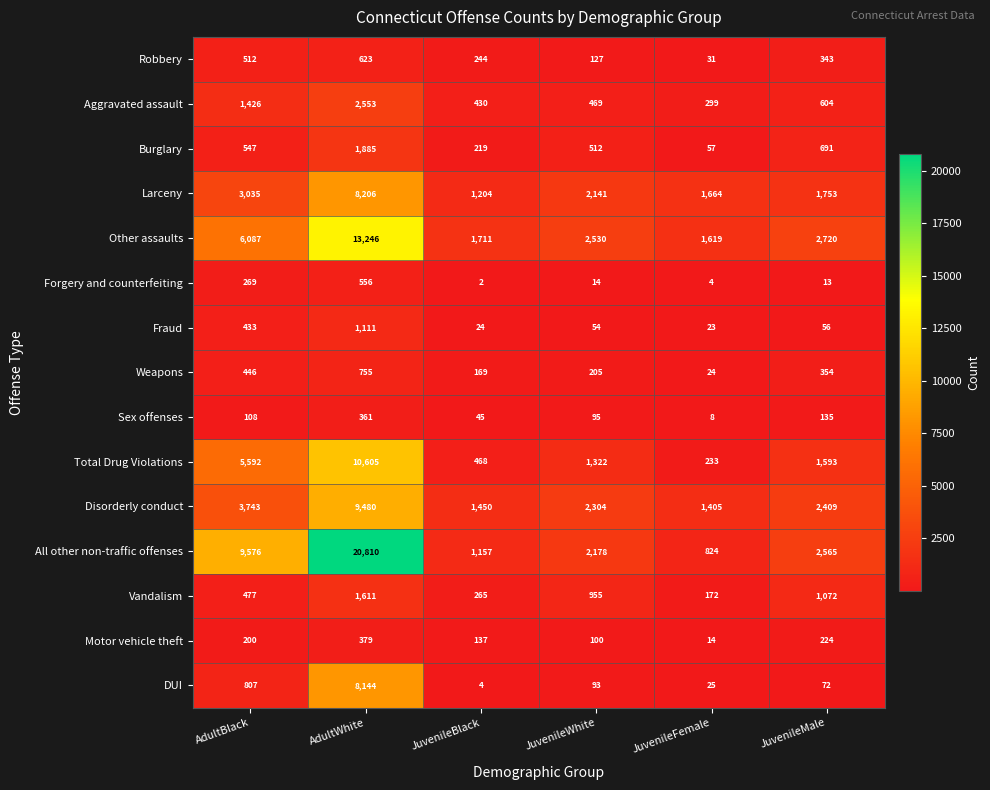

At which label does Forgery and counterfeiting first exceed 14?

AdultBlack